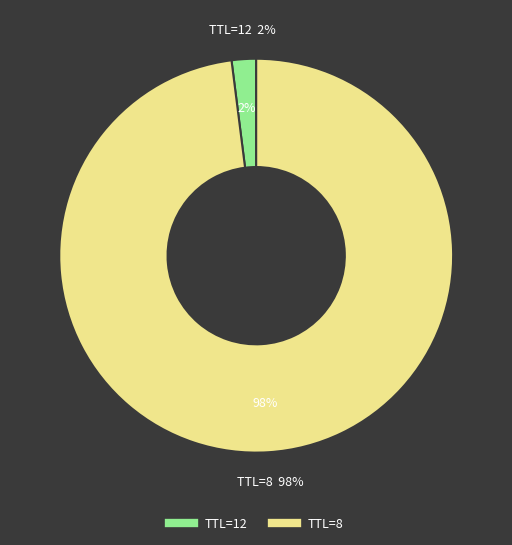

Does 12 represent more than half of the total?

No